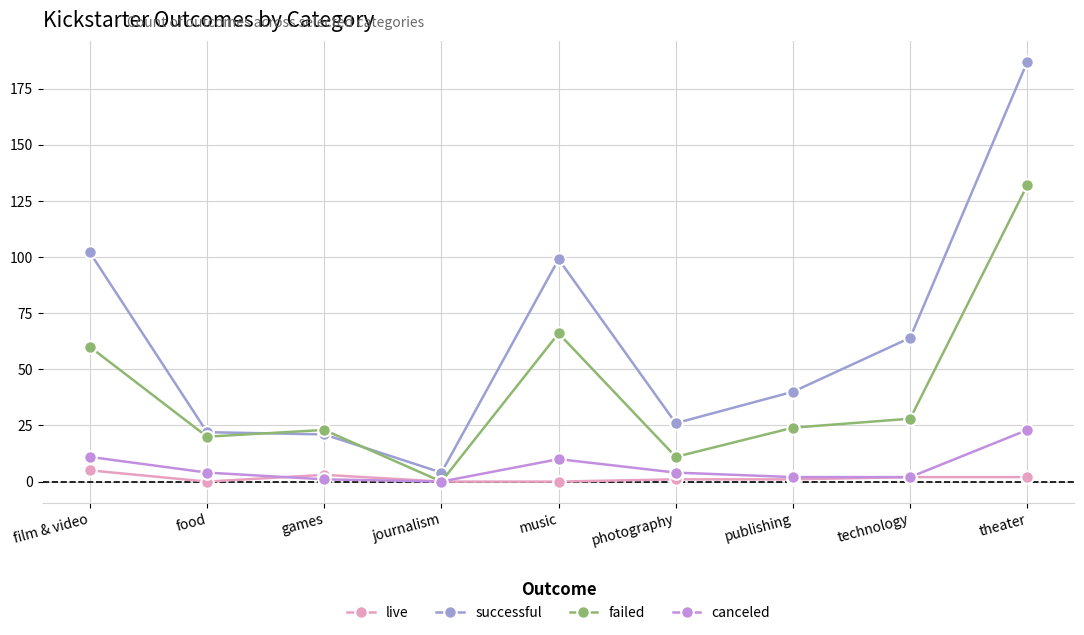

What is the difference between the second highest and second lowest values in the failed series?

55